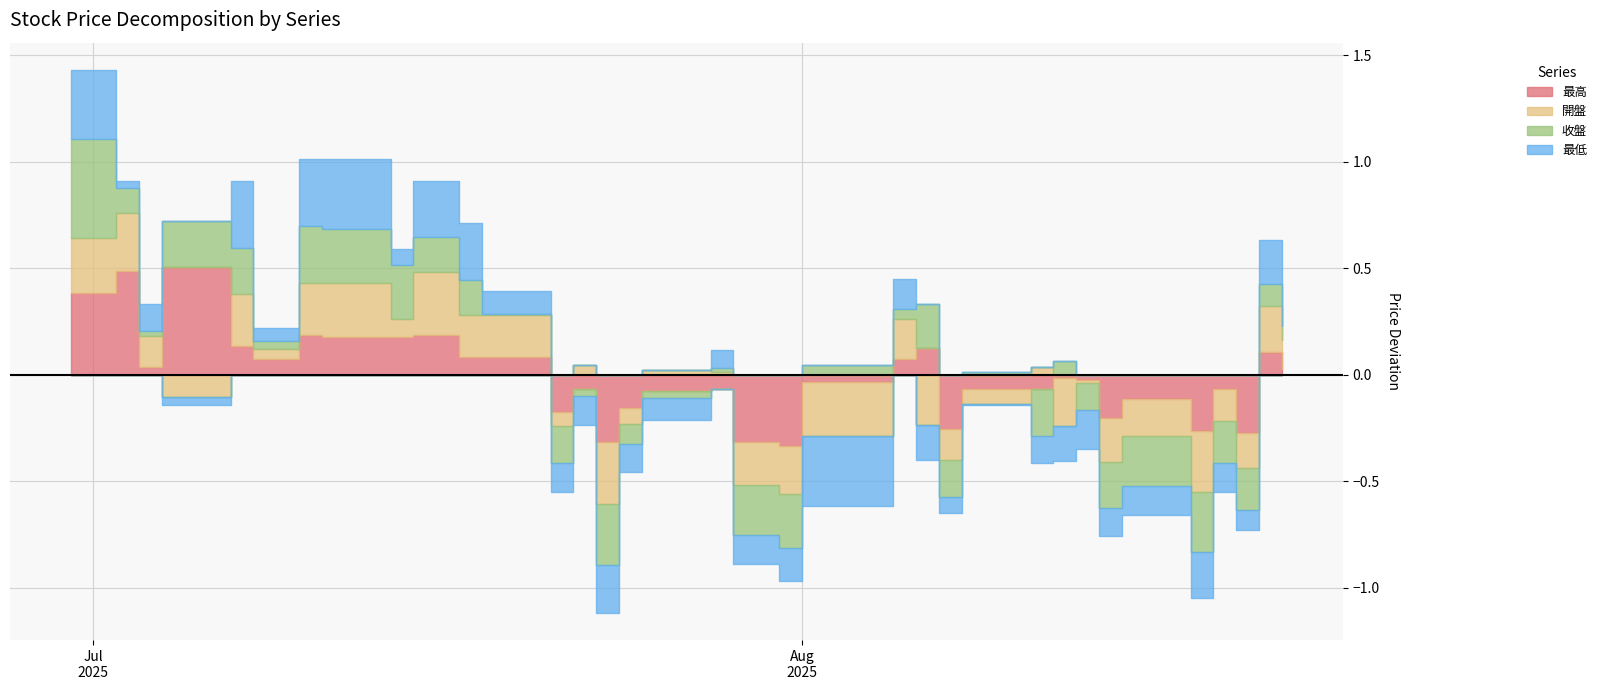

Does the chart have visible grid lines?

Yes